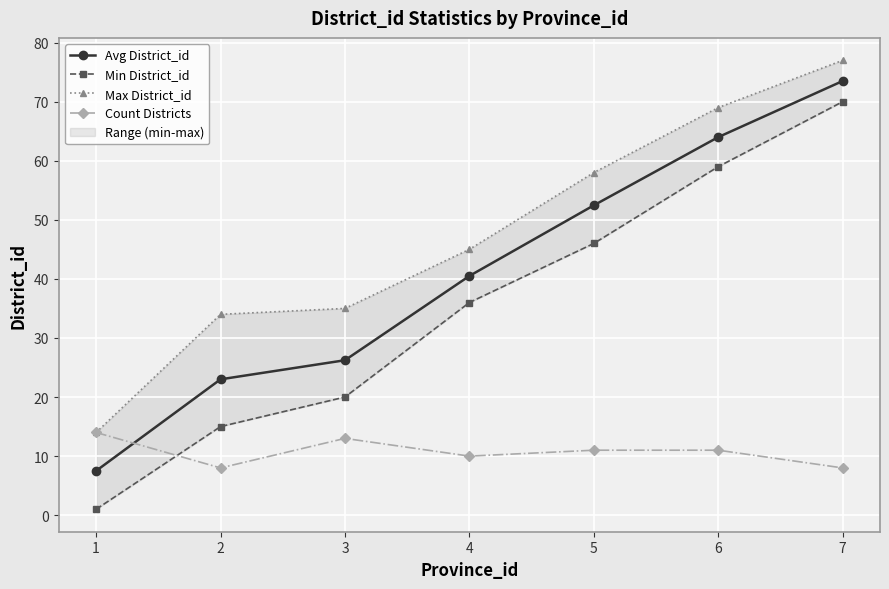

Count the Count Districts values in the range 8 to 13.

6